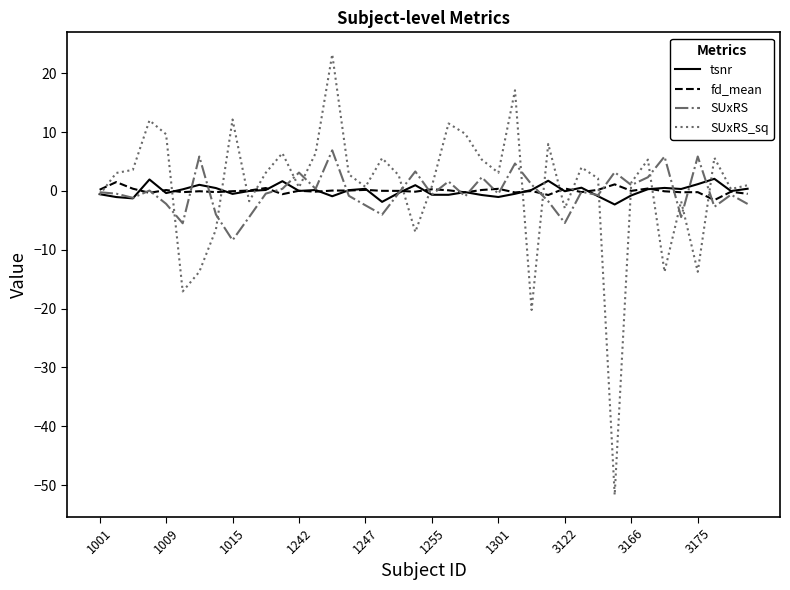

True or false: tsnr and SUxRS_sq intersect in this chart.

True